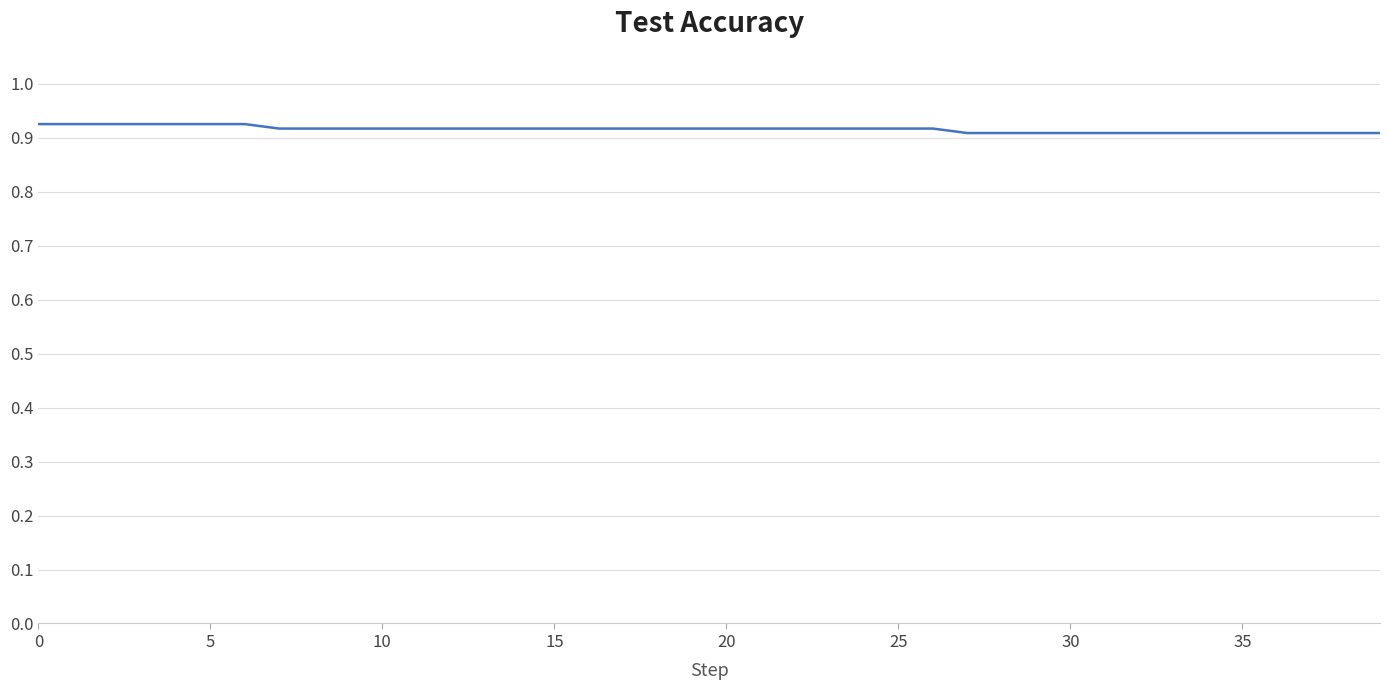

Is this an area chart (filled region under the line)?

No